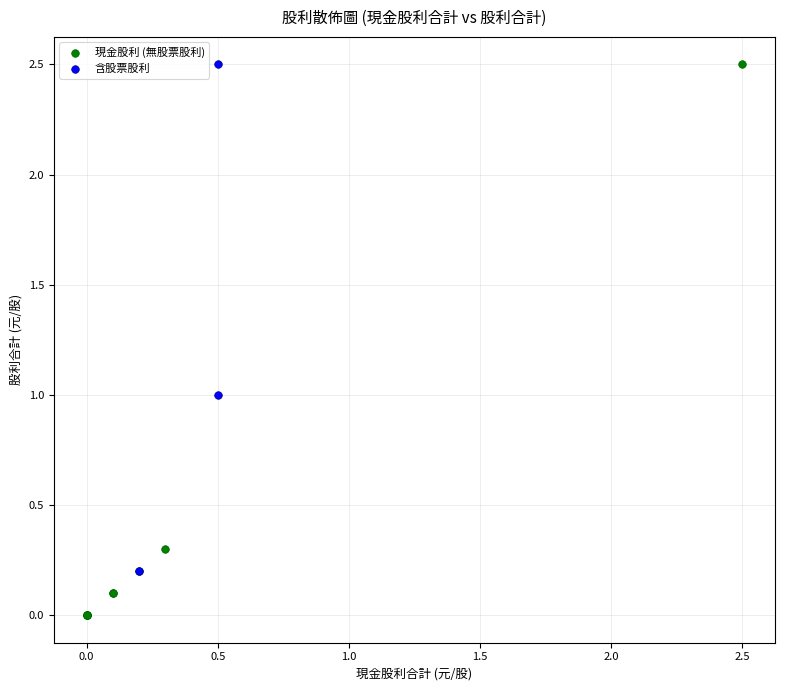

Which series contains the lowest Y value?

現金股利 (無股票股利)